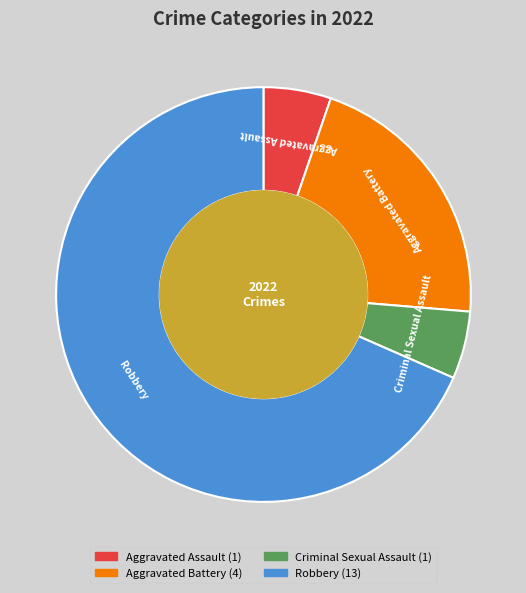

Which category has the biggest portion of the pie?

Robbery